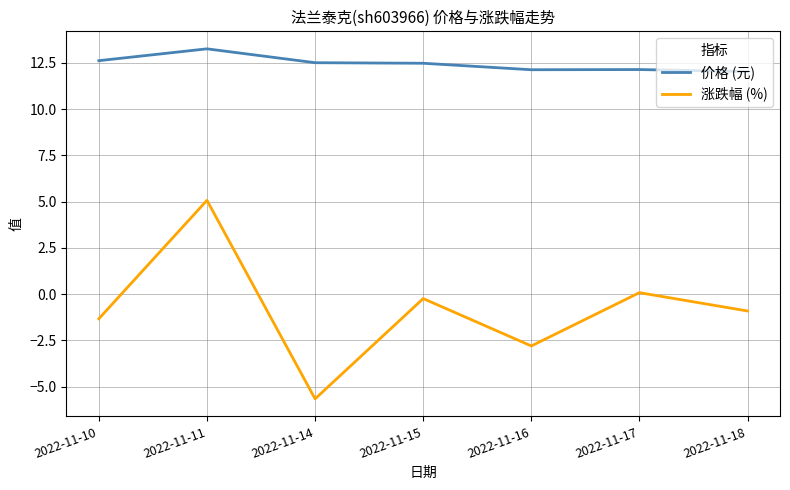

Rank the series by their average value, from lowest to highest.

涨跌幅 (%), 价格 (元)